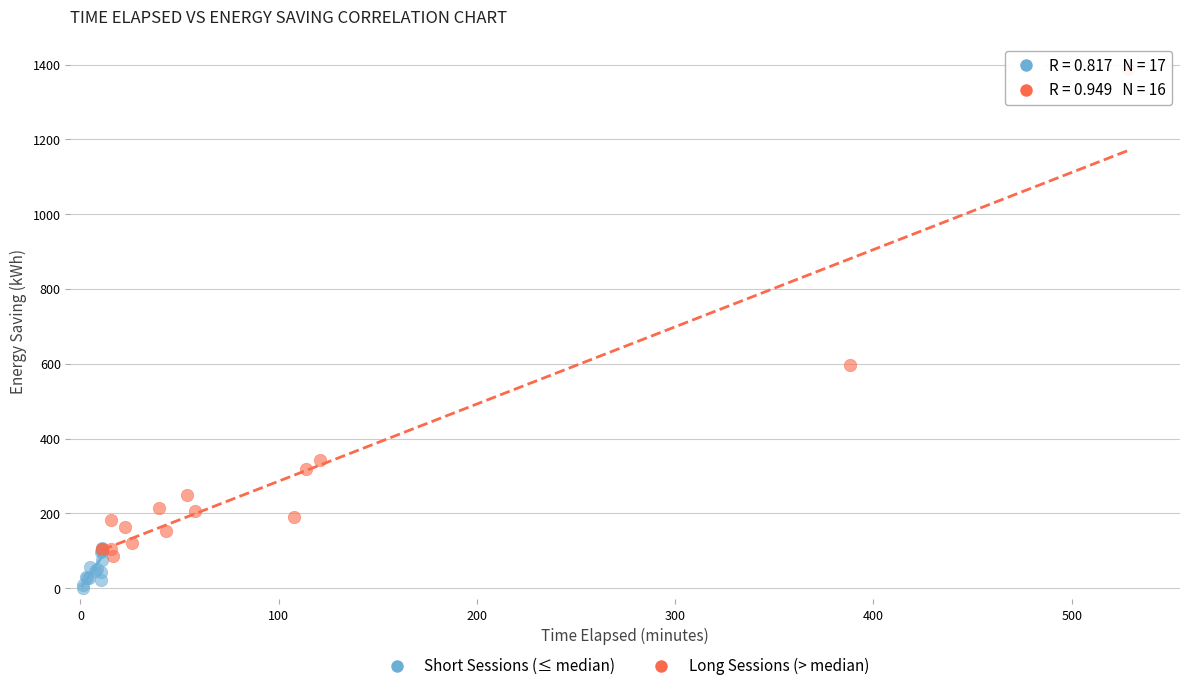

Which series reaches the maximum Y coordinate?

Long Sessions (> median)